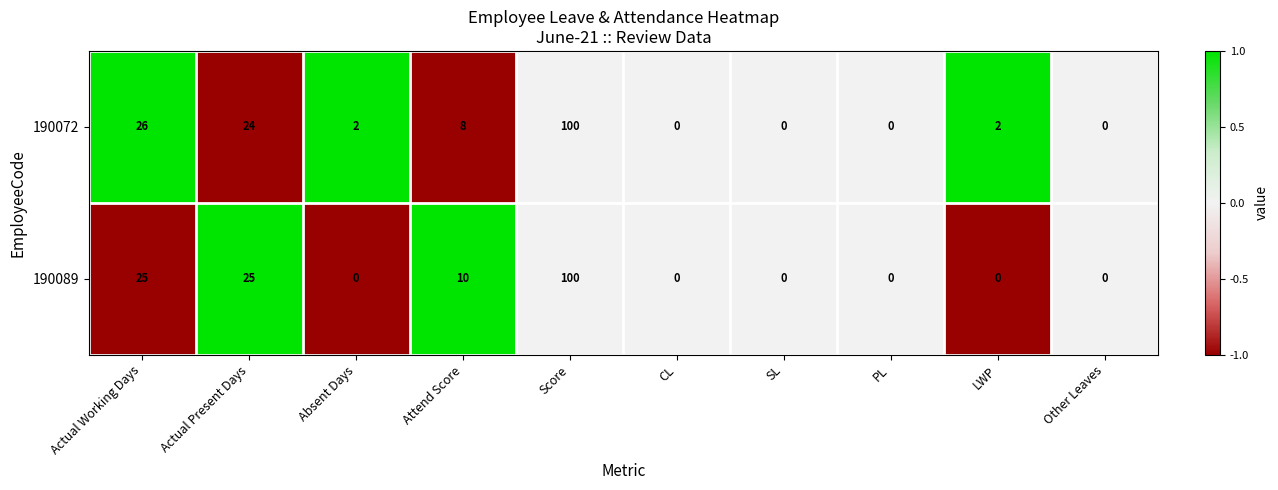

True or false: 190072 has a value of 13 at Attend Score.

False